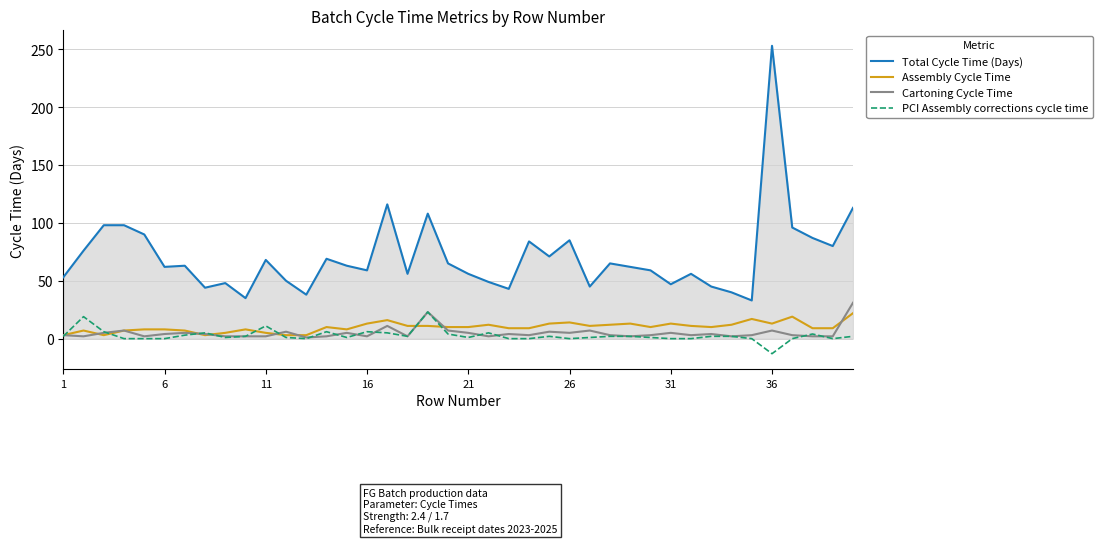

True or false: Cartoning Cycle Time and Total Cycle Time (Days) intersect in this chart.

False